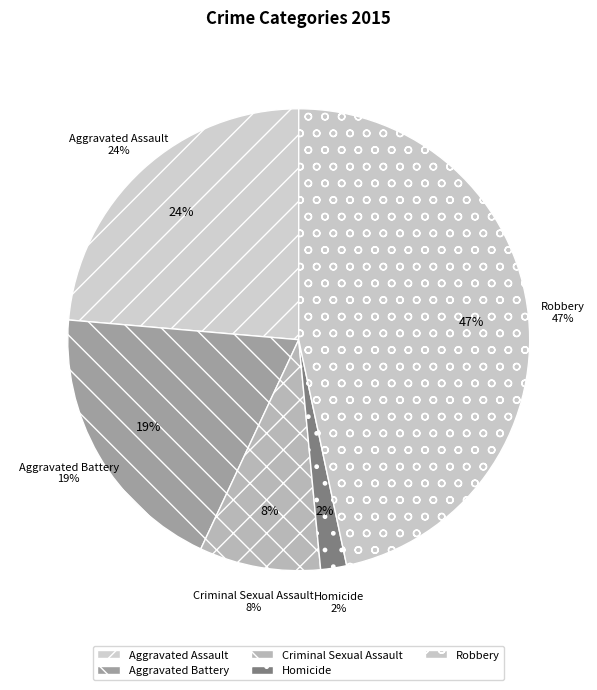

What is the ratio of the value at Criminal Sexual Assault to the value at Robbery?

0.2